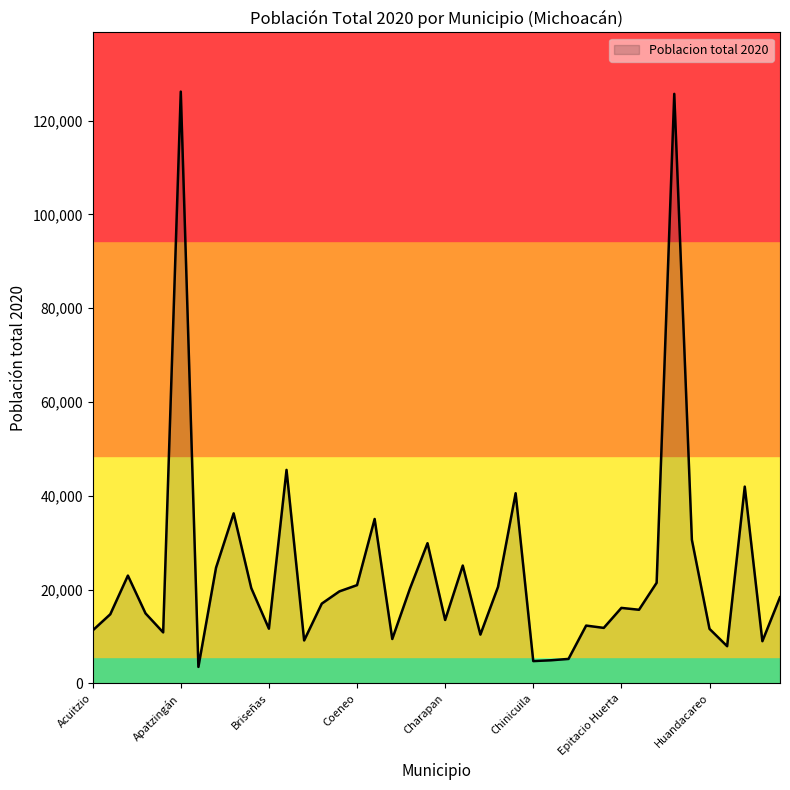

What is the difference between the maximum and minimum values?

122662